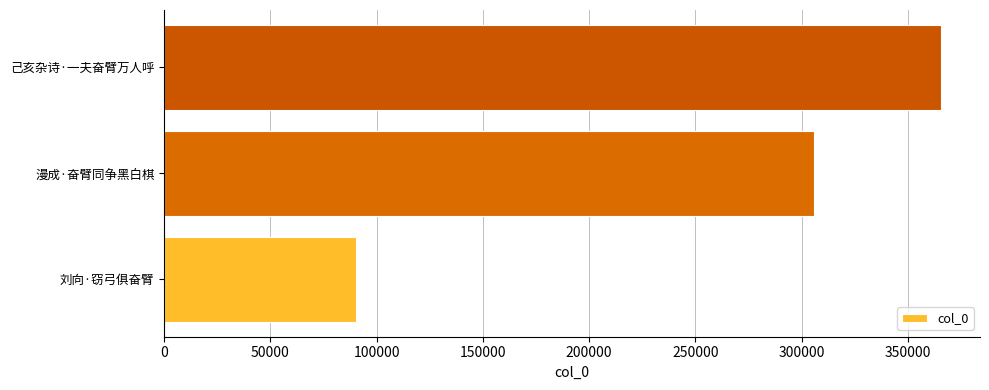

Count the values in the range 90109 to 365671.

3